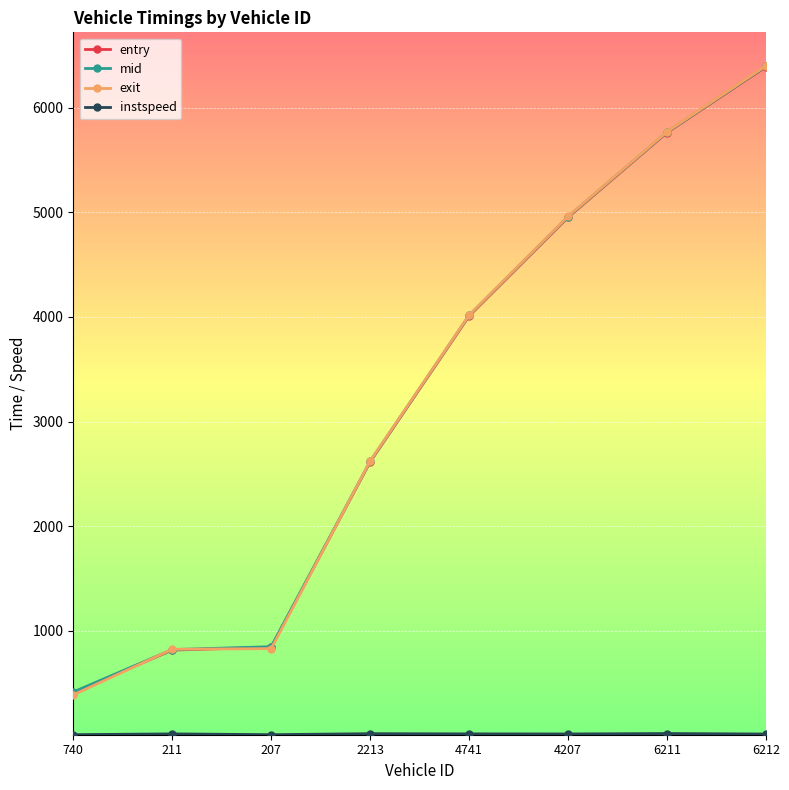

How many distinct data groups are displayed?

4